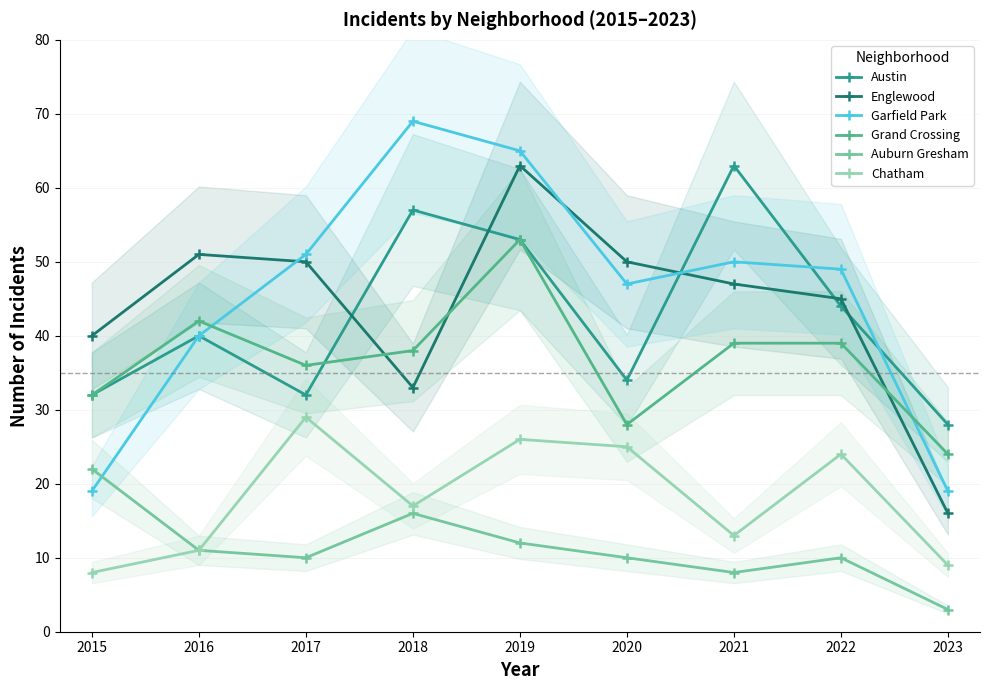

Does the chart have visible grid lines?

Yes